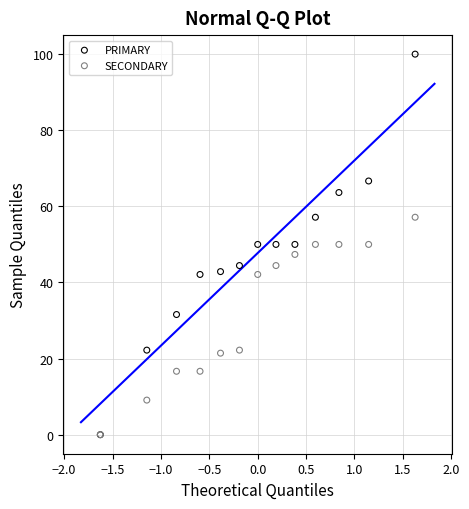

Which series has the widest spread of Y values?

PRIMARY